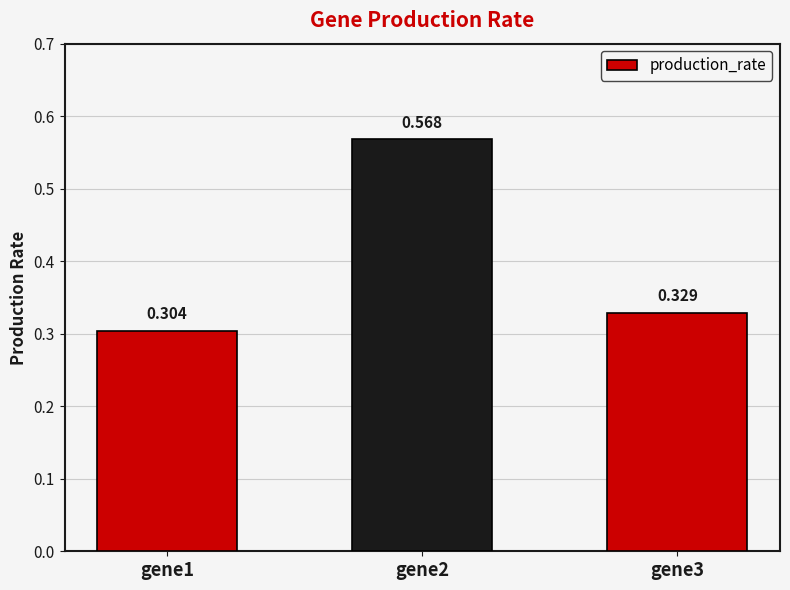

What is the minimum value shown in the chart?

0.3